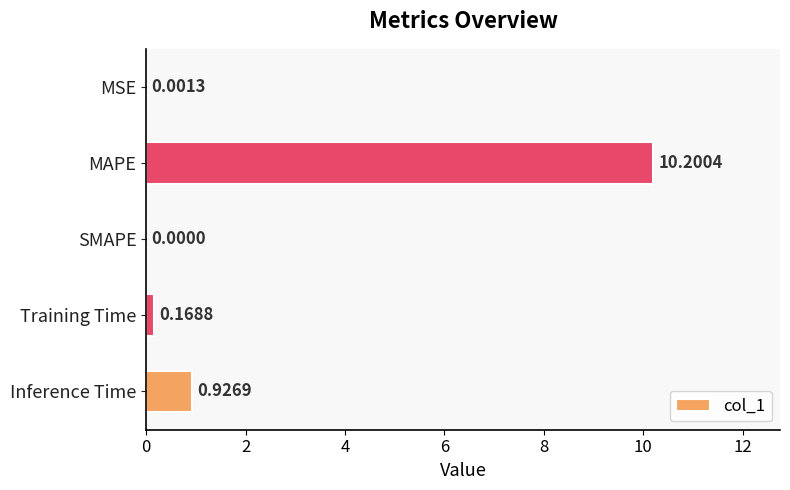

What is the sum of all values?

11.3